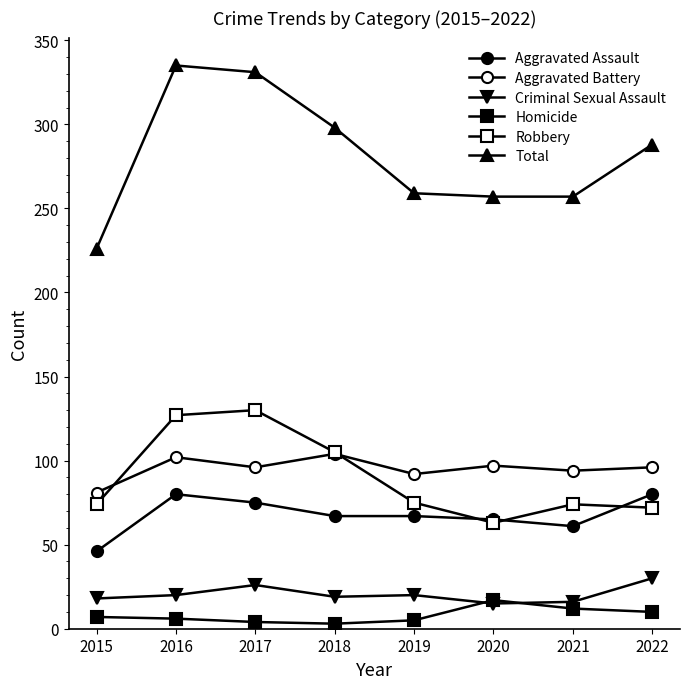

Does the chart have visible grid lines?

No